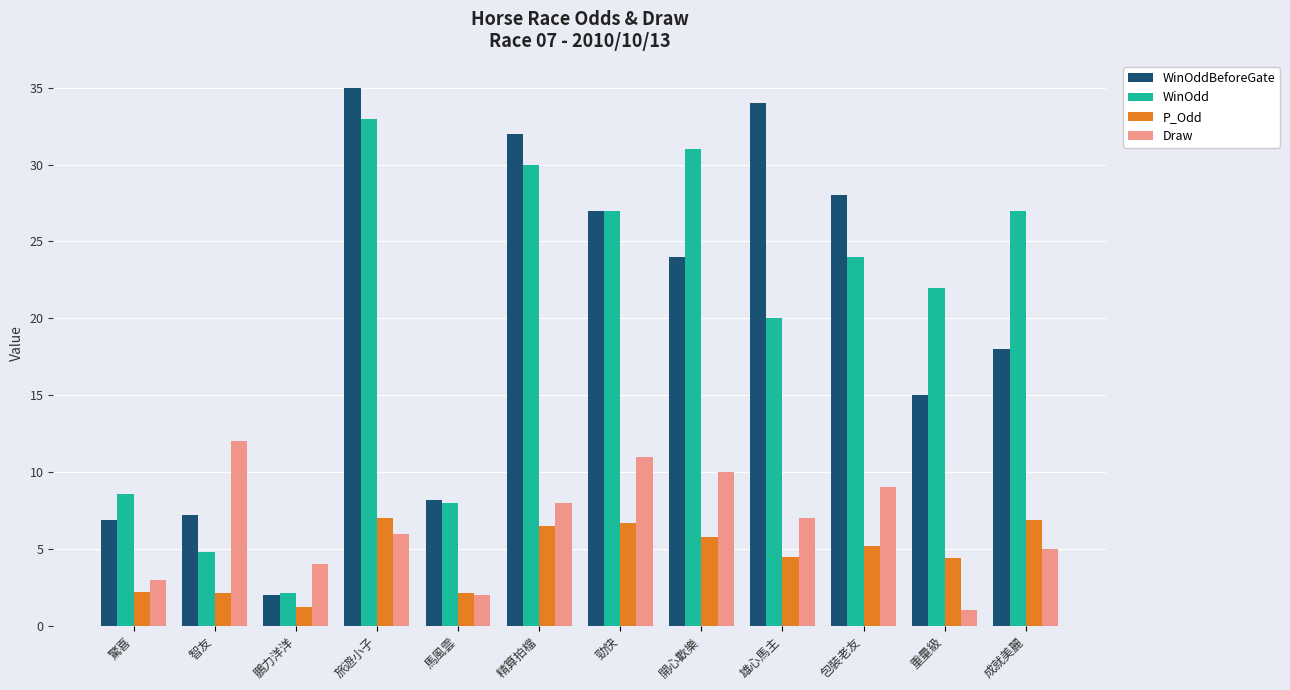

What is the total value across all series at 成就美麗?

56.9